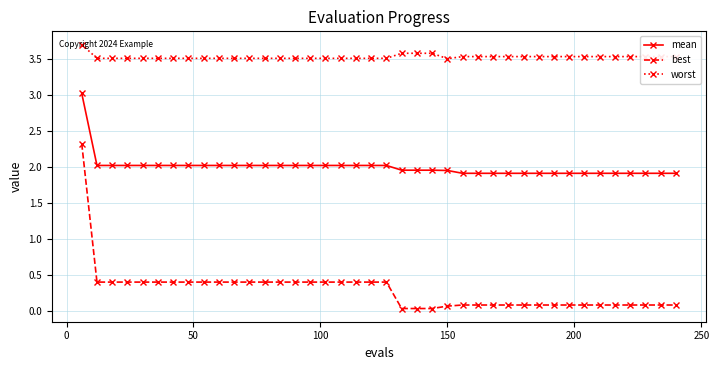

Rank the series by their maximum value, from lowest to highest.

best, mean, worst